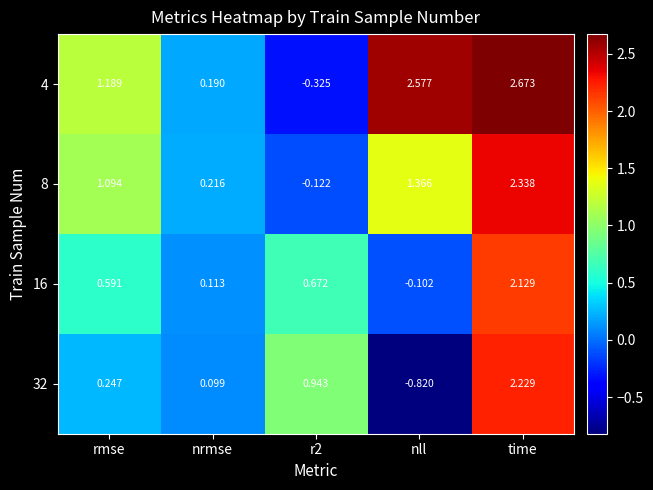

Rank the series by their maximum value, from lowest to highest.

16, 32, 8, 4